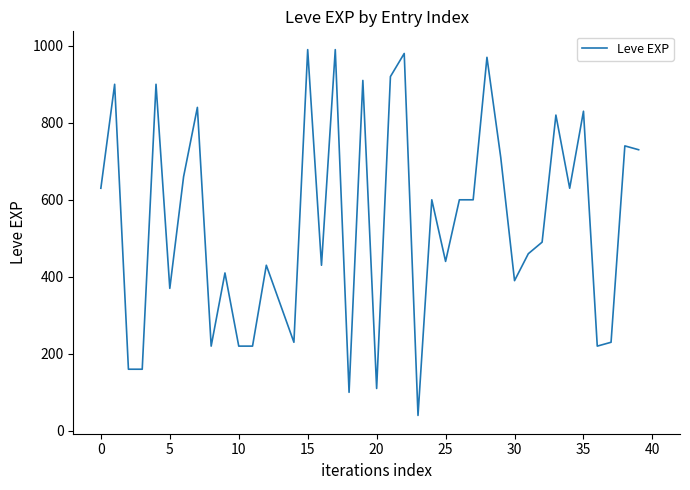

True or false: there are more than 2 points higher than both neighbors.

True